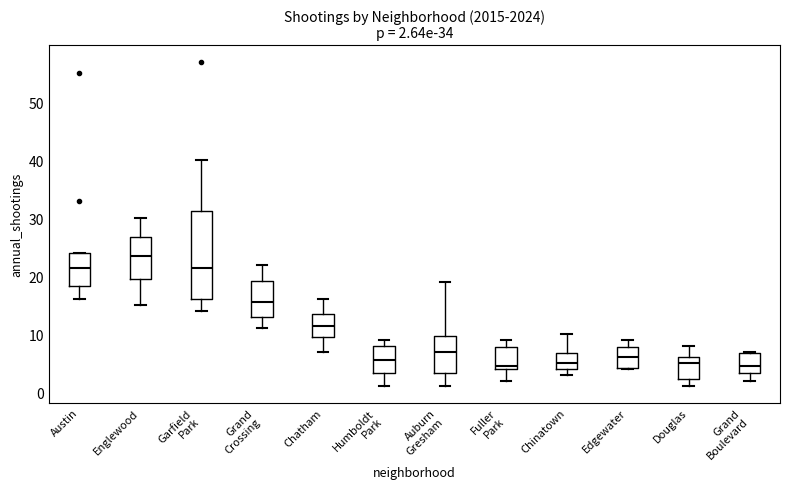

Comparing the boxes themselves (not the whiskers), which one is the tallest?

Garfield Park